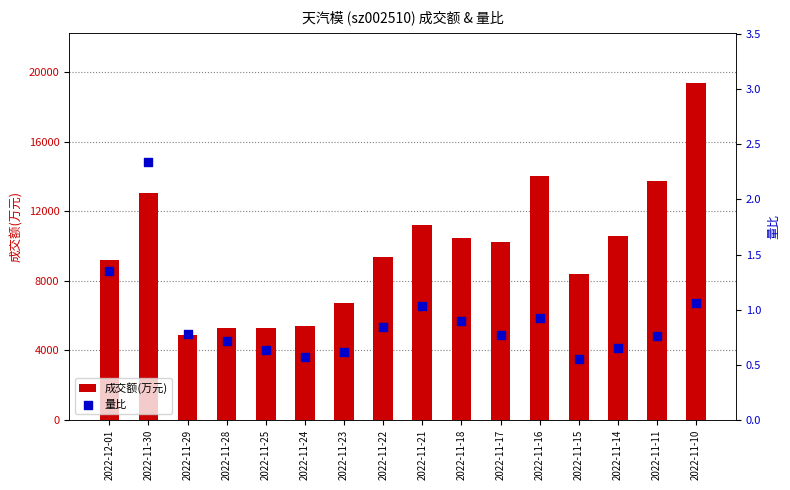

Which series contains the highest Y value?

成交额(万元)